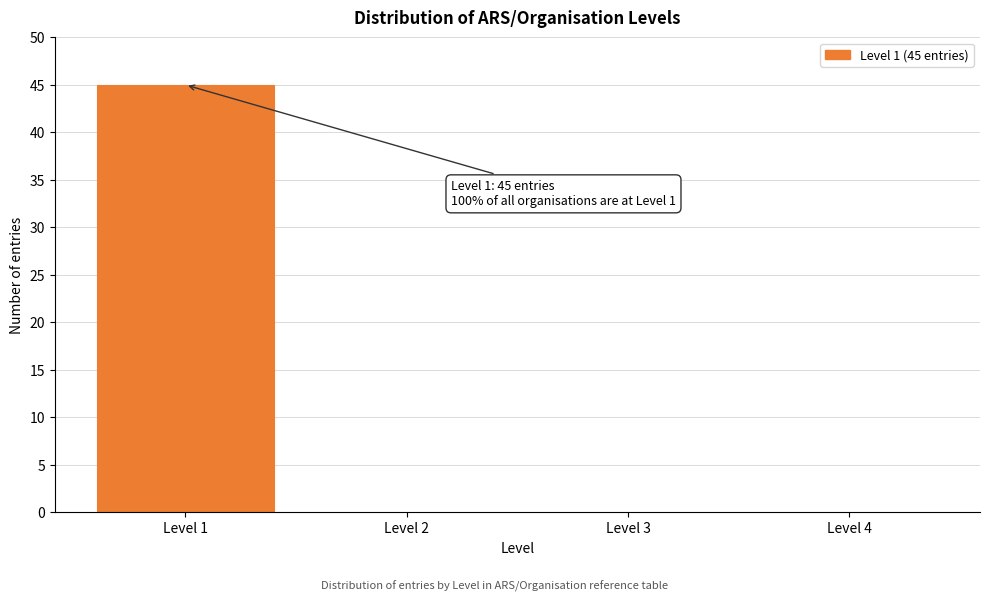

Reading left to right, extract all data points from this chart.

Level 1=45	Level 2=0	Level 3=0	Level 4=0